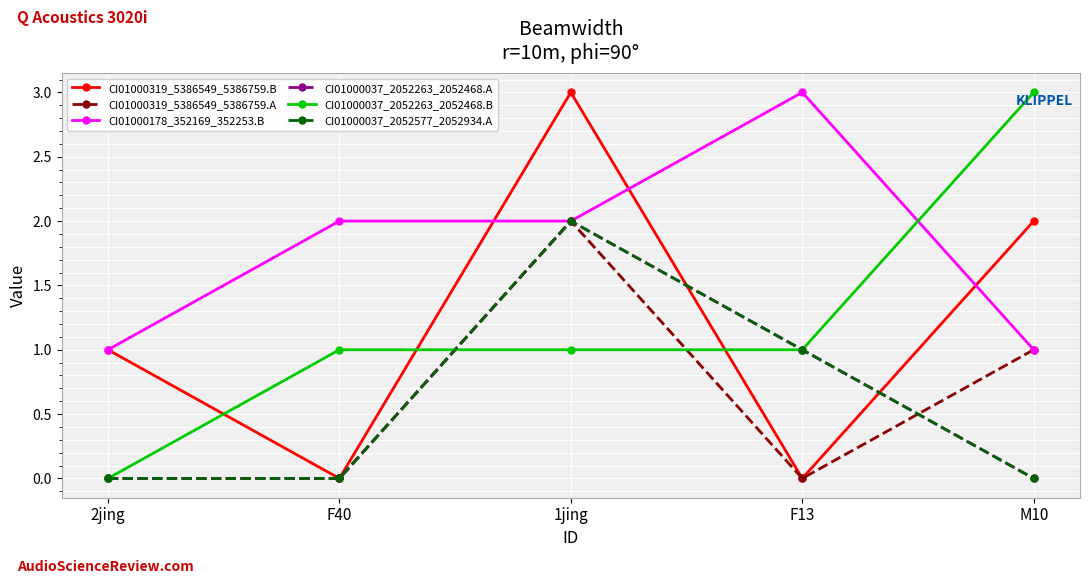

Is this an area chart (filled region under the line)?

No